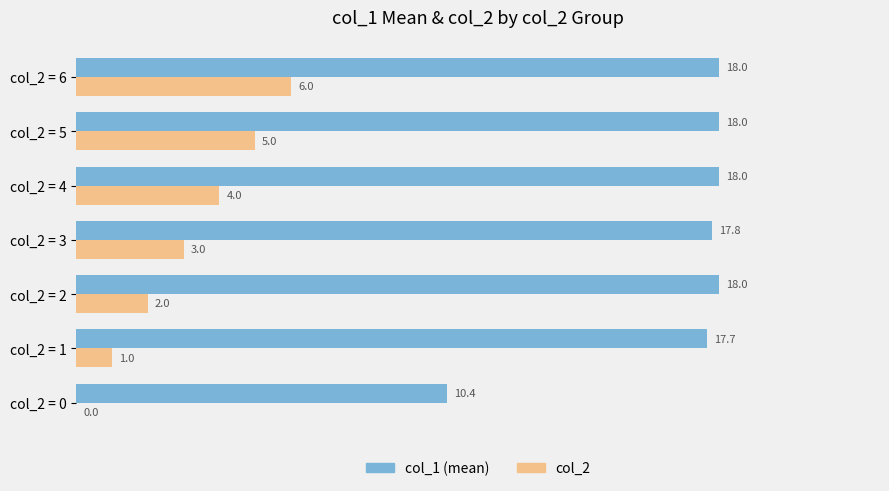

Which series changed the most between col_2 = 0 and col_2 = 5?

col_1 (mean)